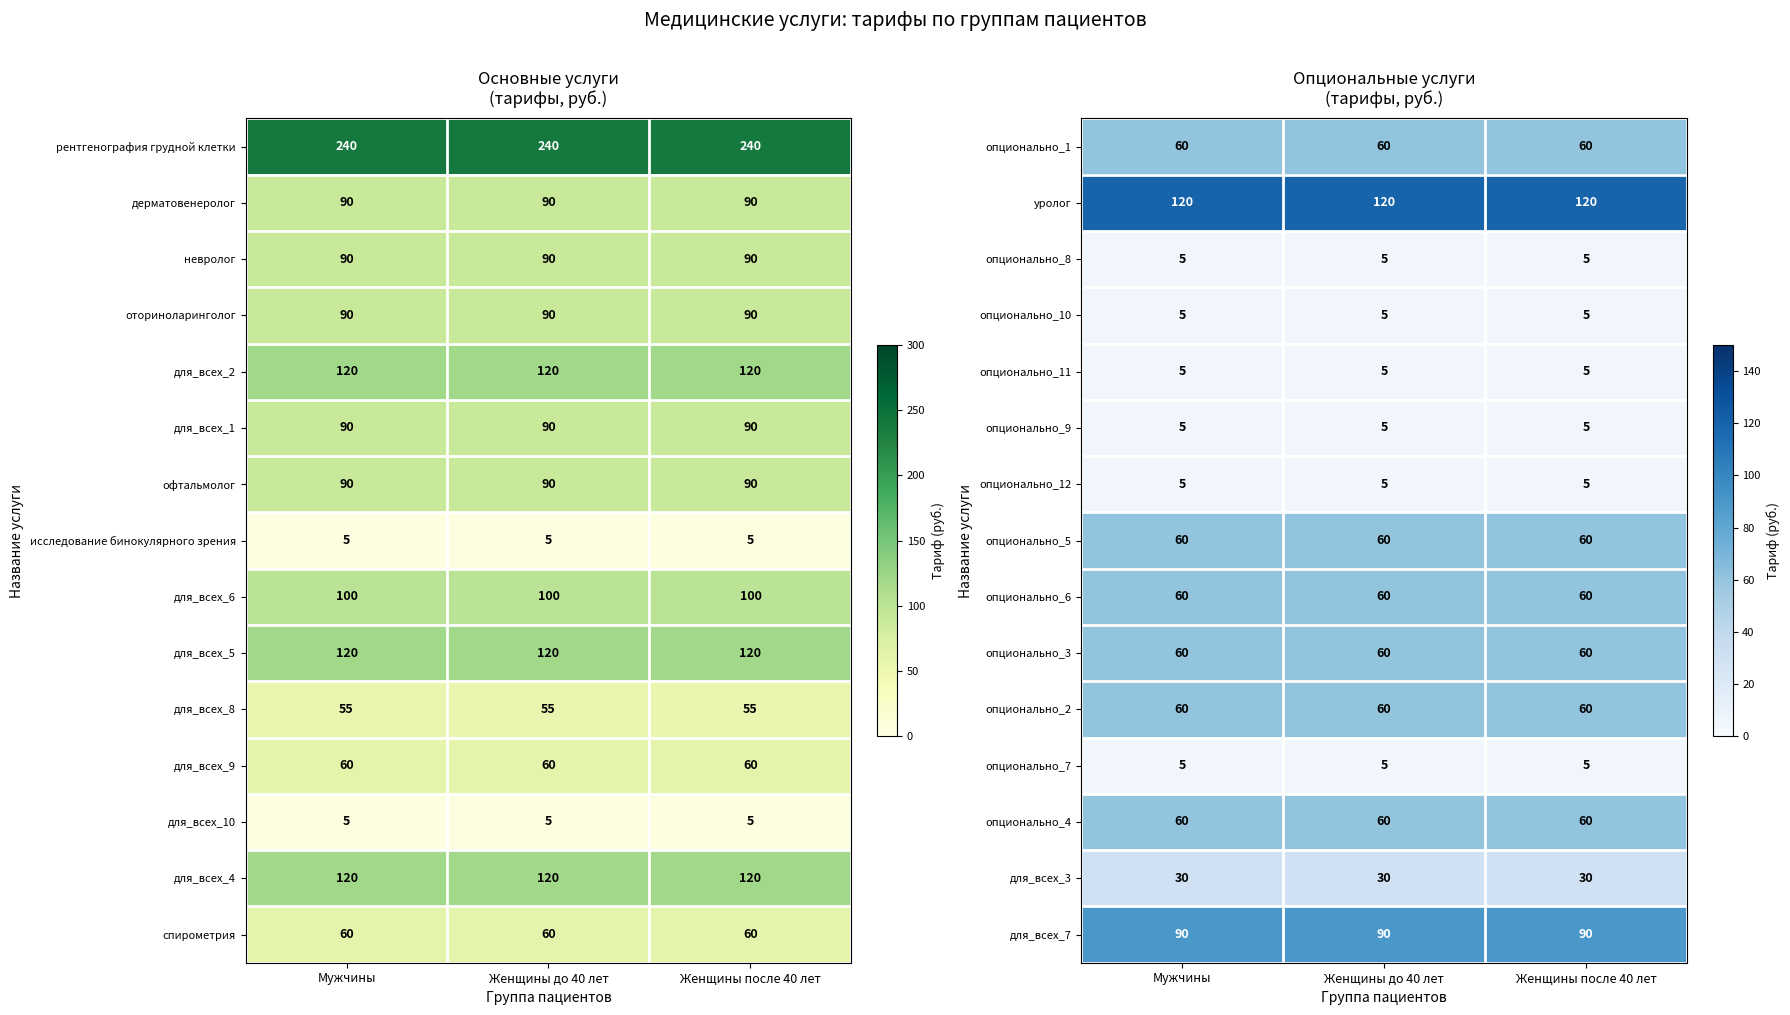

Is the value of для_всех_3 at Женщины до 40 лет greater than the value of опционально_4 at Женщины после 40 лет?

No